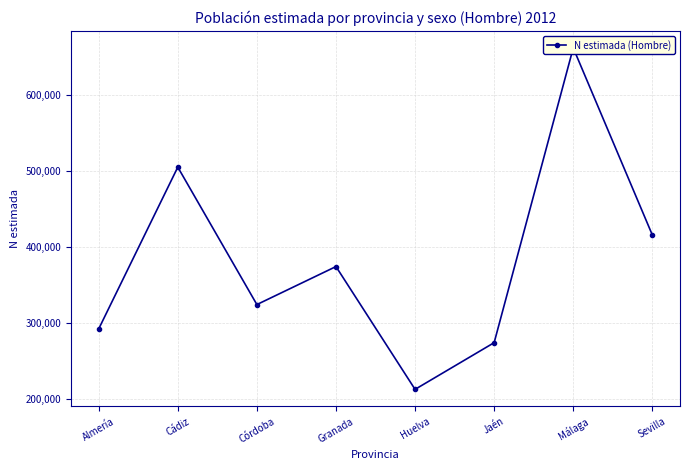

List the labels in order of value, smallest first.

Huelva, Jaén, Almería, Córdoba, Granada, Sevilla, Cádiz, Málaga